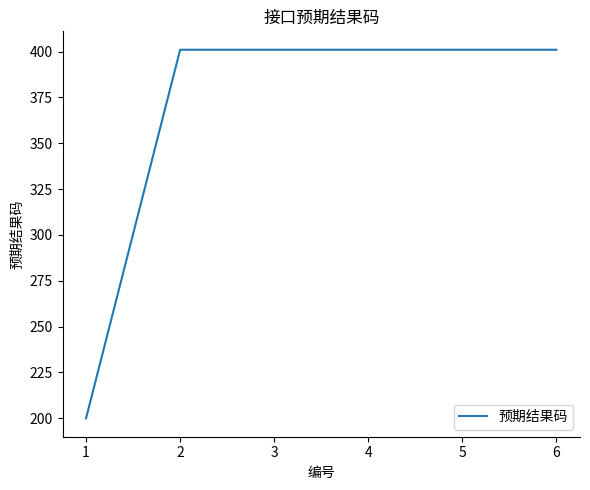

Does the chart display data point markers on the line(s)?

No